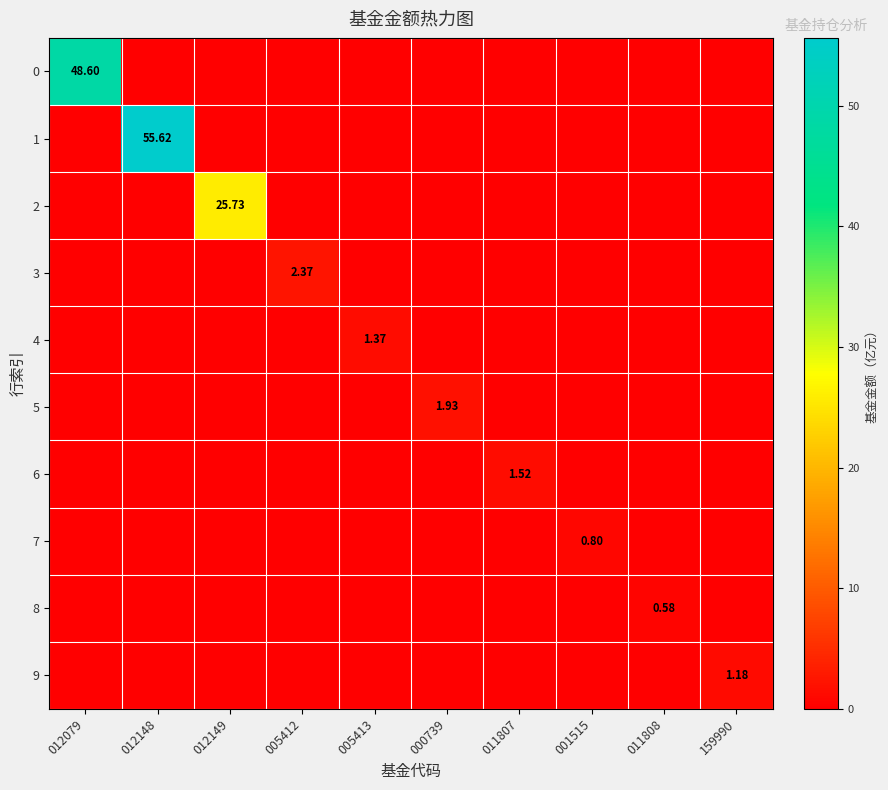

What is the difference between the maximum and minimum values in the 2 series?

25.7